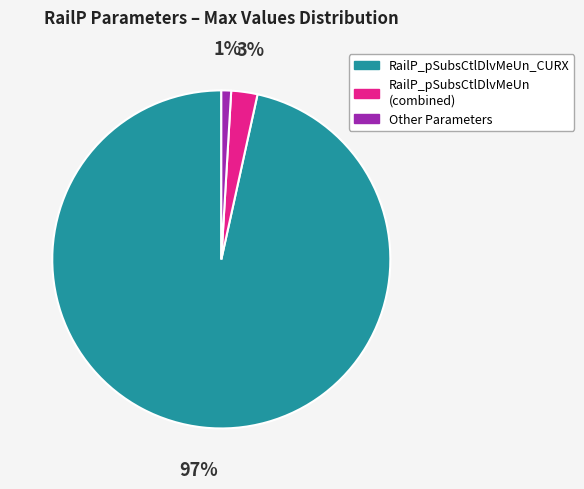

Rank the categories by value from highest to lowest.

RailP_pSubsCtlDlvMeUn_CURX, RailP_pSubsCtlDlvMeUn (combined), Other Parameters